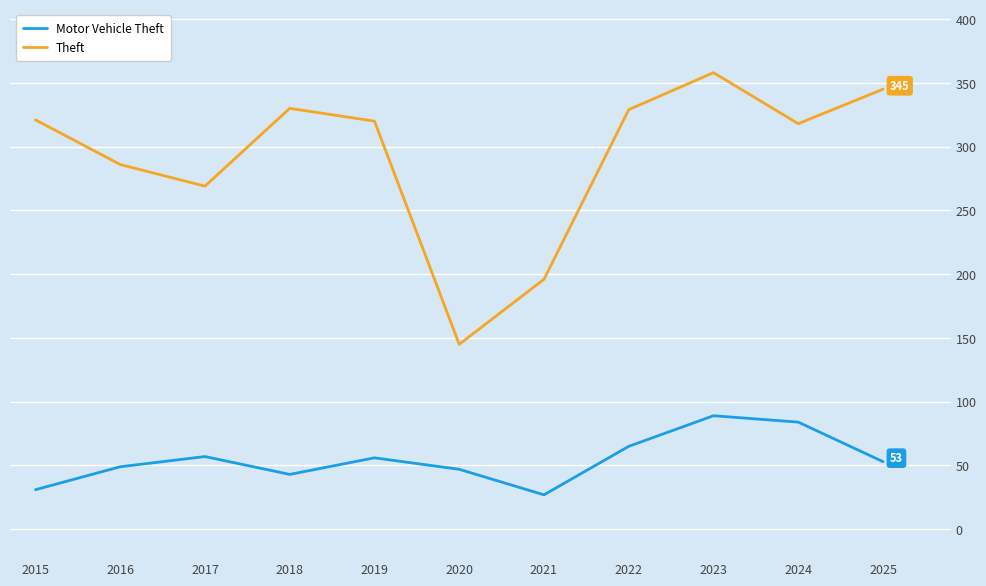

At 2018, list the series in order from smallest to largest.

Motor Vehicle Theft, Theft